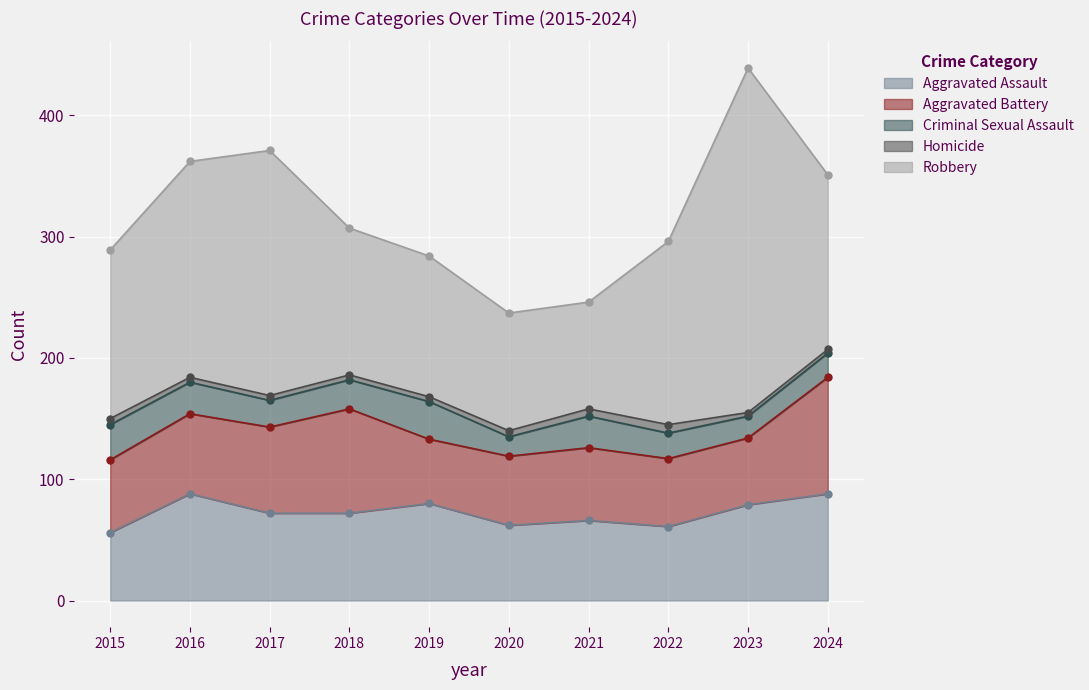

Between 2020 and 2023, which is larger?

2023